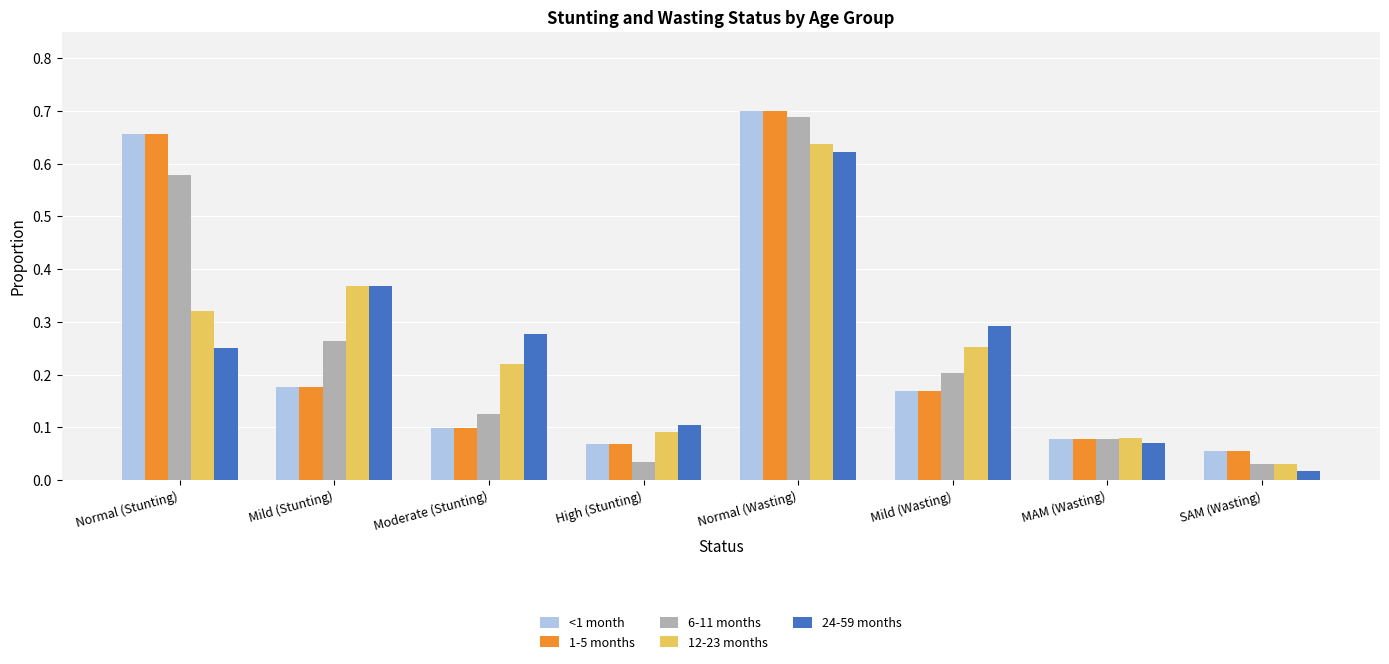

Which series has the widest spread of values?

6-11 months